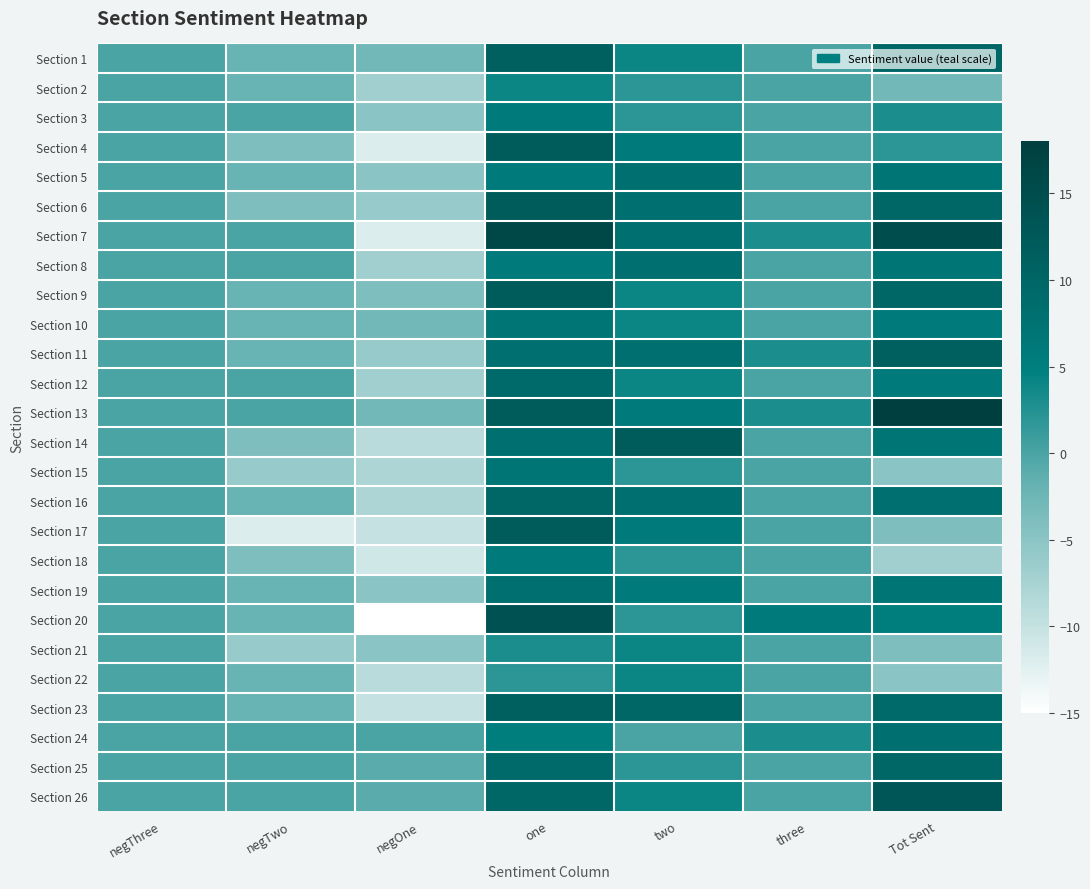

Which series has the largest total across all categories?

Section 13